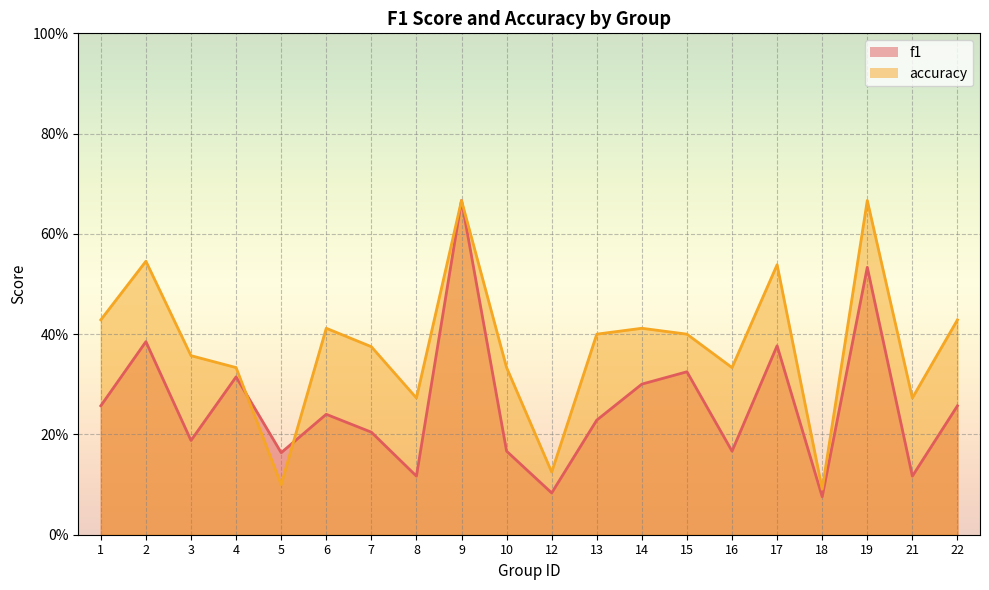

Which has a higher value, 9 or 14?

9